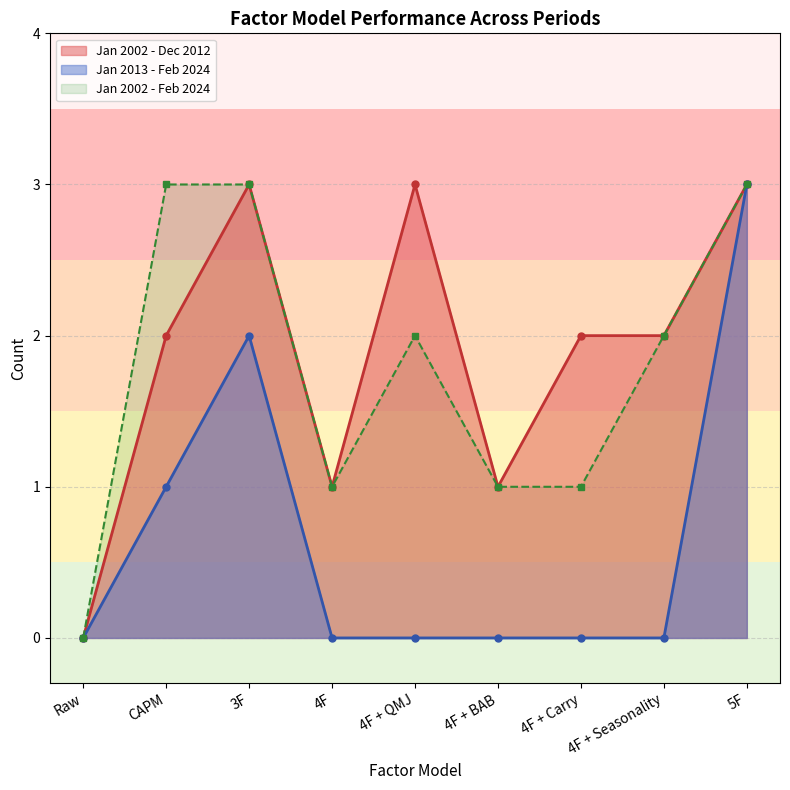

At which category does Jan 2013 - Feb 2024 reach its first local peak?

3F